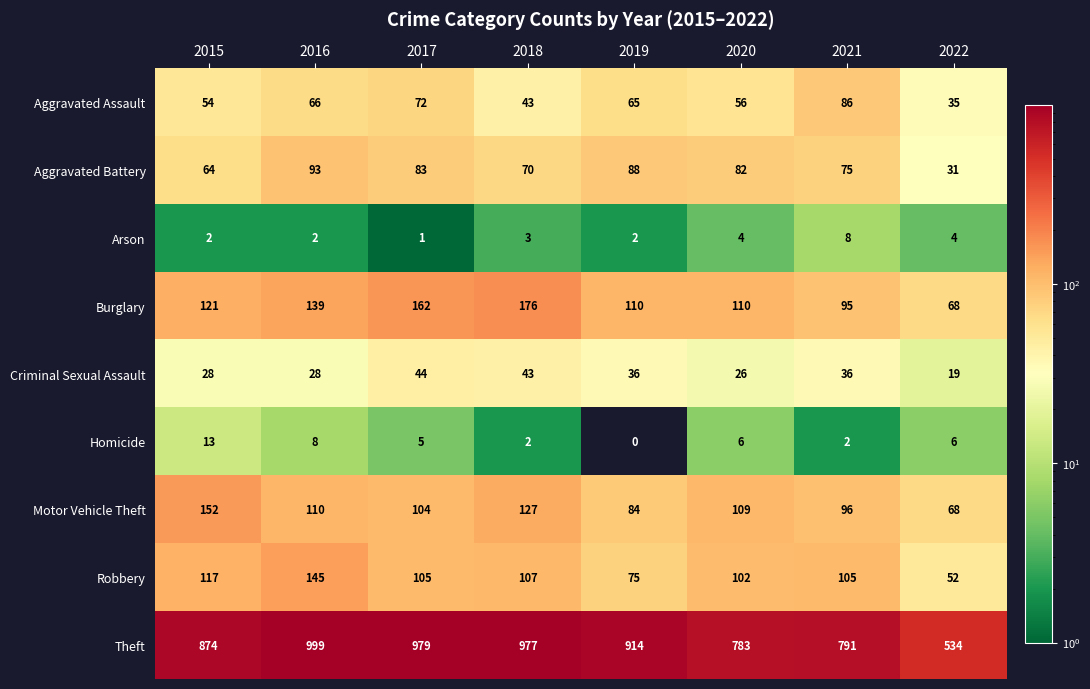

What is the approximate value of Criminal Sexual Assault at 2016, to the nearest 10?

30